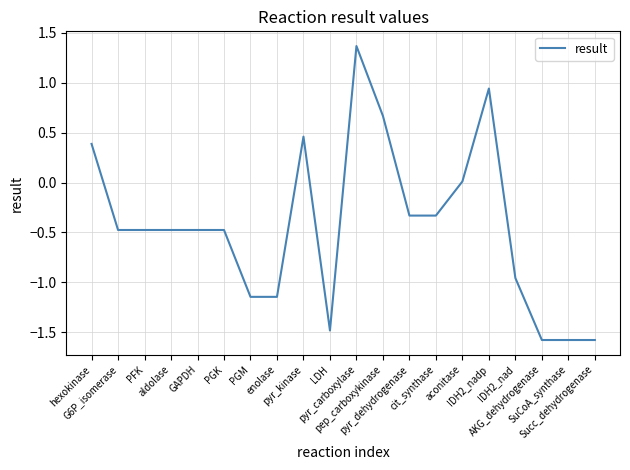

What is the smallest value displayed?

-1.6